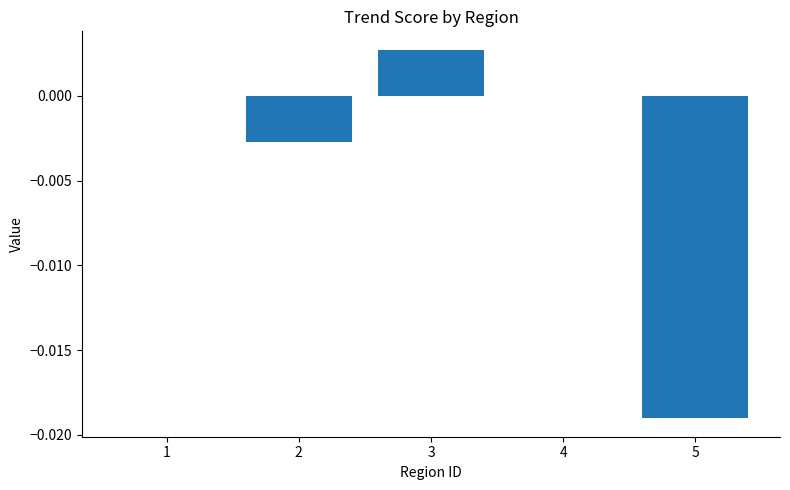

How many values are between 0 and 1?

3